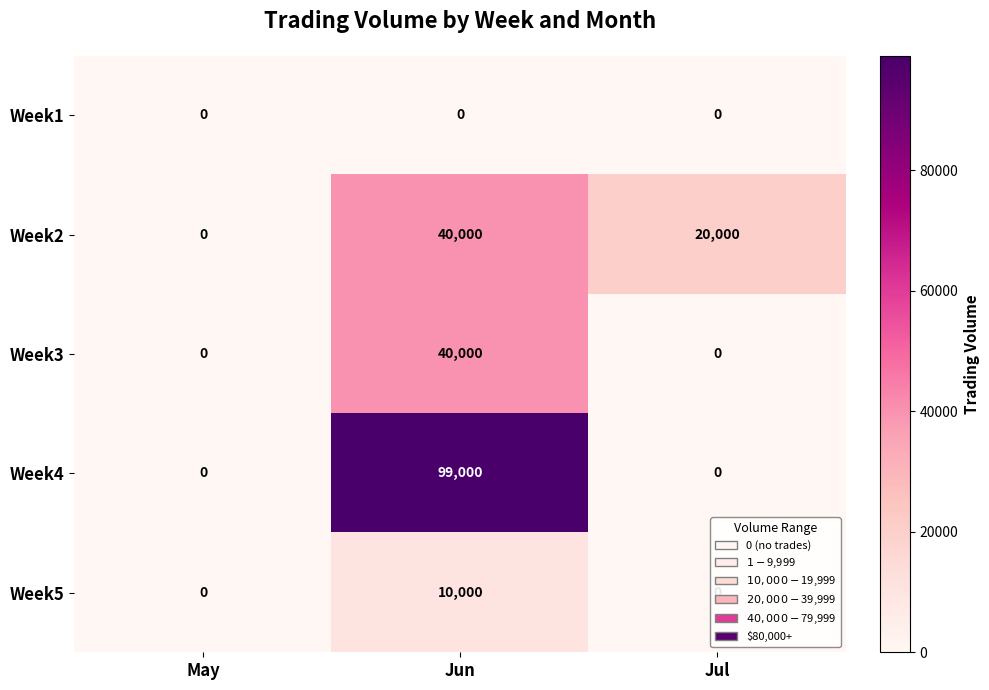

What is the difference between the highest and lowest values at Jun?

99000